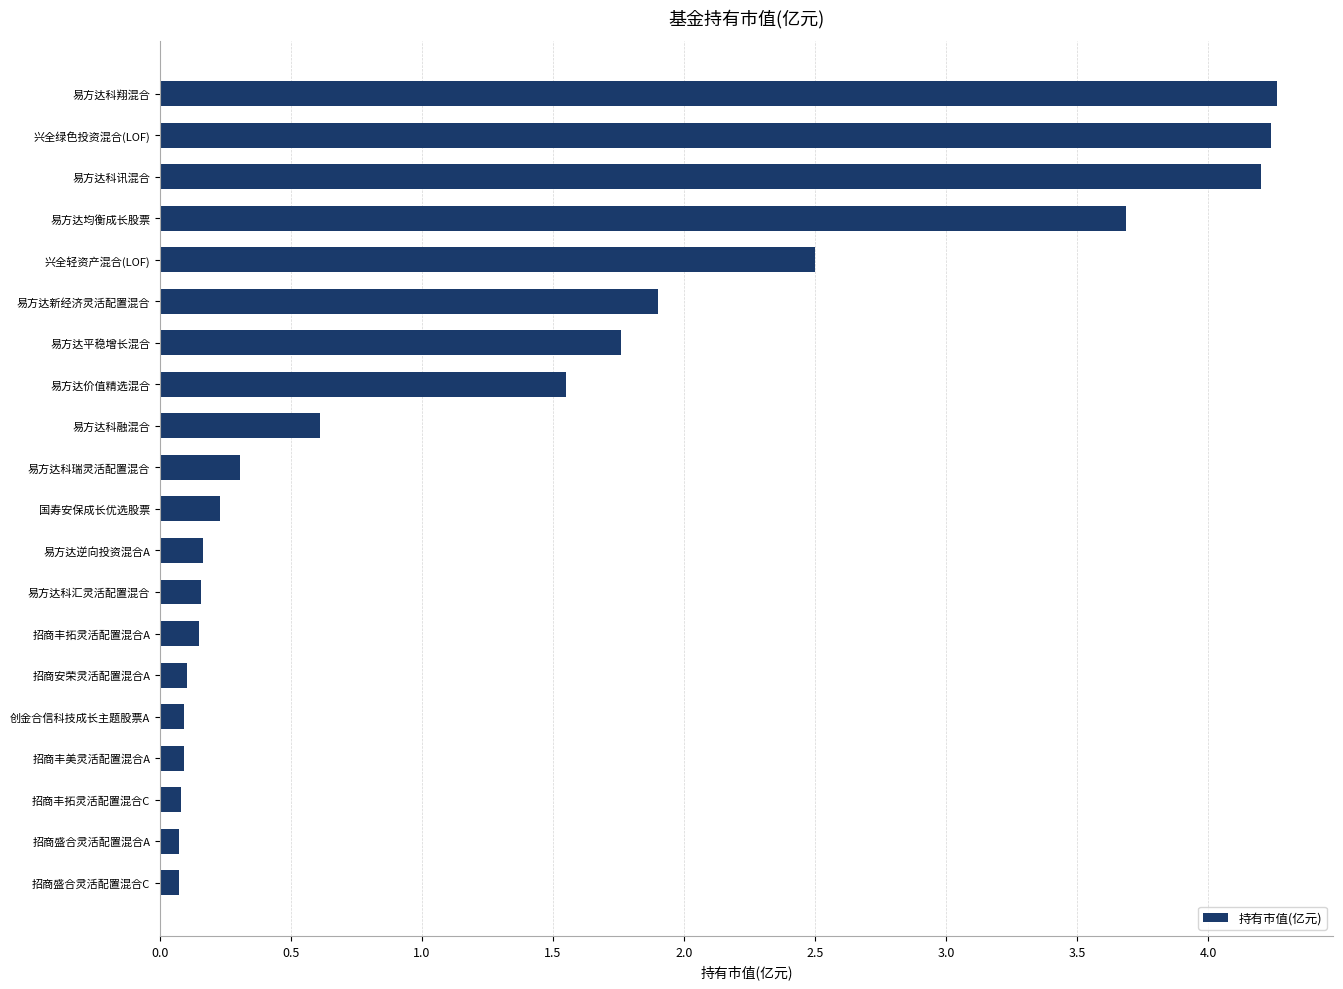

What is the difference between the maximum and minimum values?

4.2